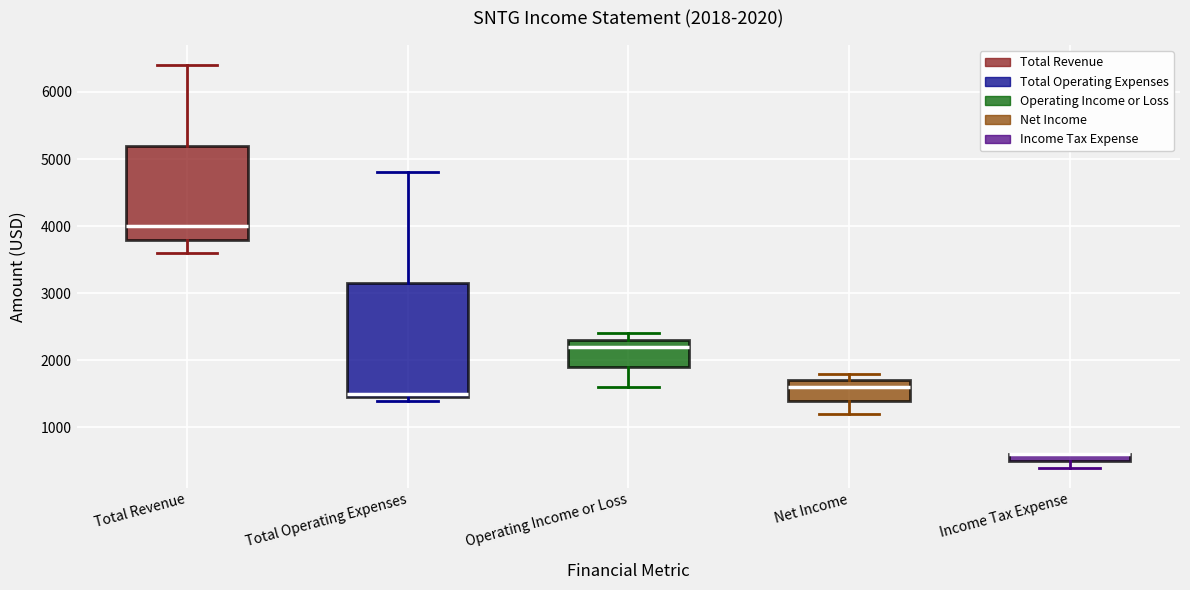

Comparing the boxes themselves (not the whiskers), which one is the tallest?

Total Operating Expenses